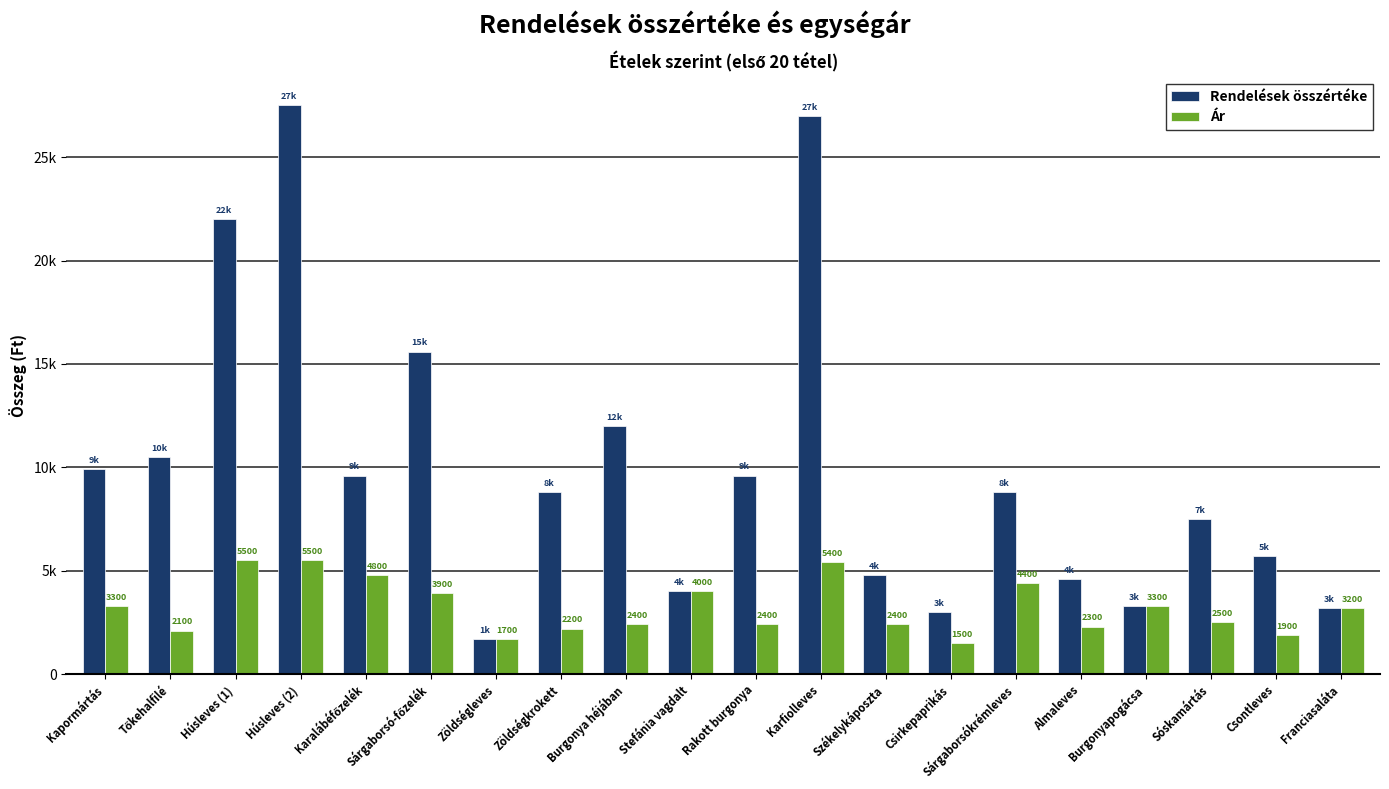

What are all the series names shown in the legend?

Rendelések összértéke, Ár